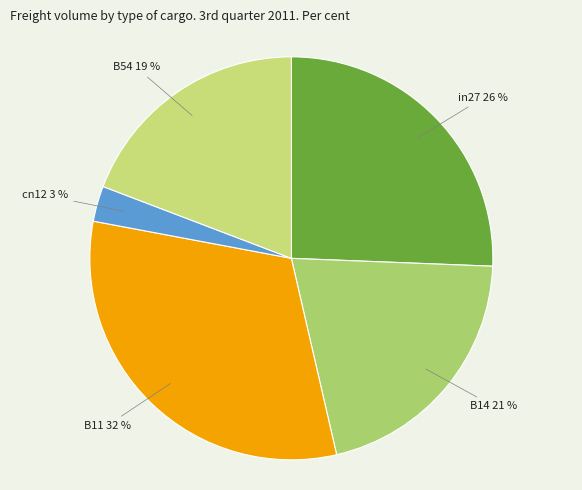

How many segments does this pie chart have?

5